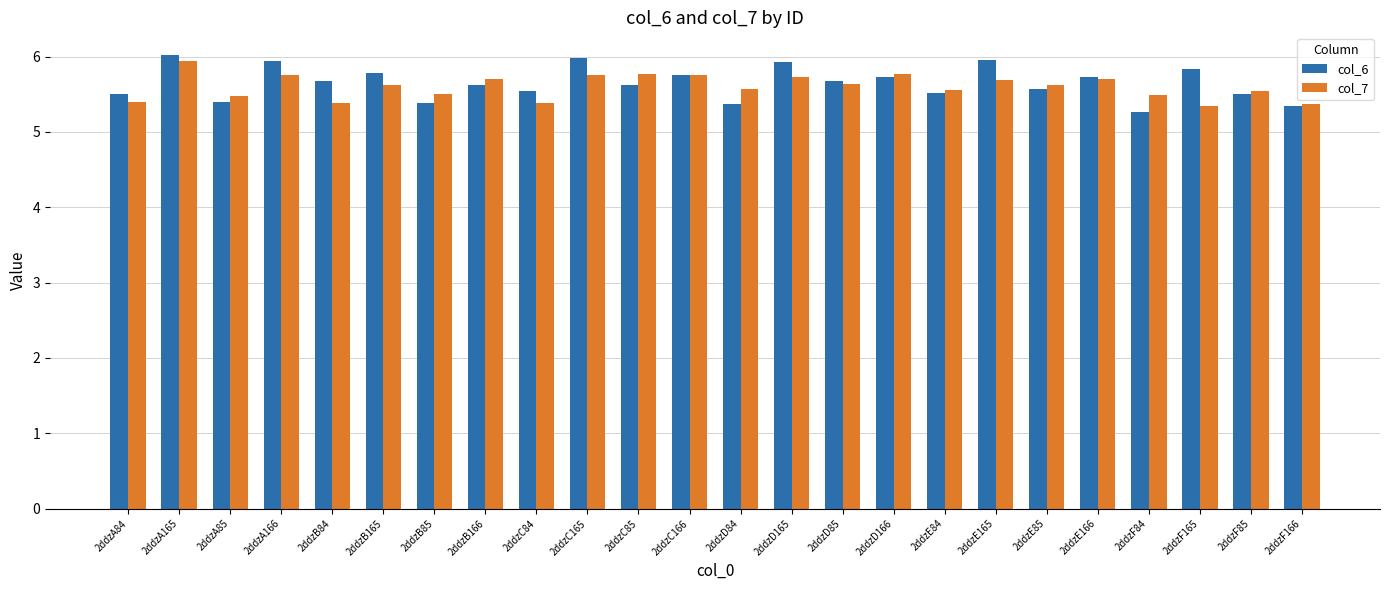

Is it true that col_7 equals 4.0 at 2ddzA165?

False